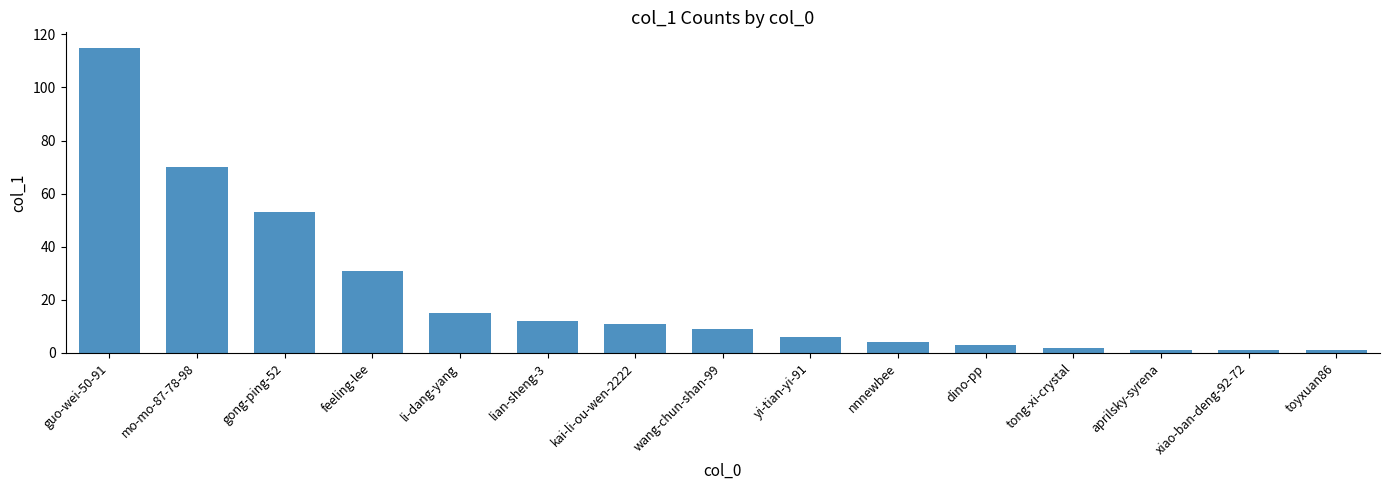

Reading right to left, transcribe all the data shown in this chart.

1	1	1	2	3	4	6	9	11	12	15	31	53	70	115